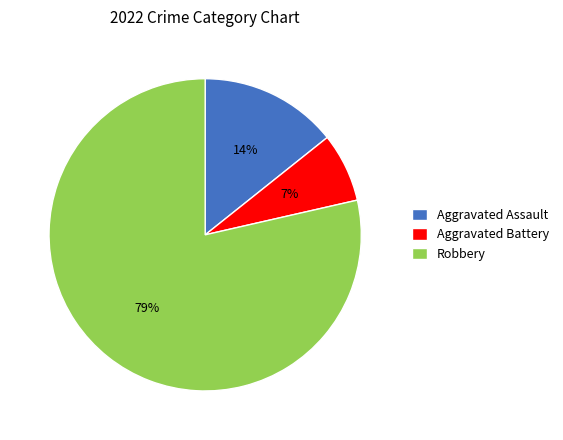

What percentage is the Aggravated Battery slice, to the nearest percent?

7%